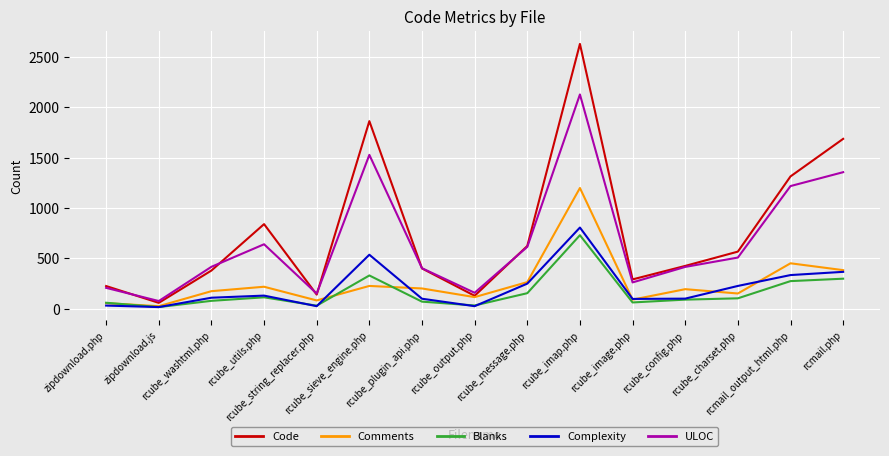

Where is the first local maximum for Comments?

rcube_utils.php